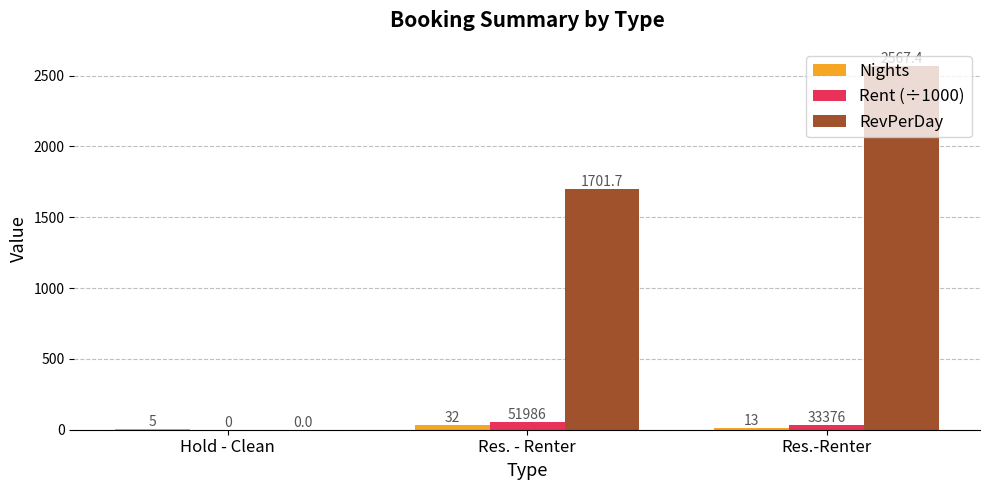

What is the sum of the Rent (÷1000) values at Res.-Renter and Res. - Renter?

85.4